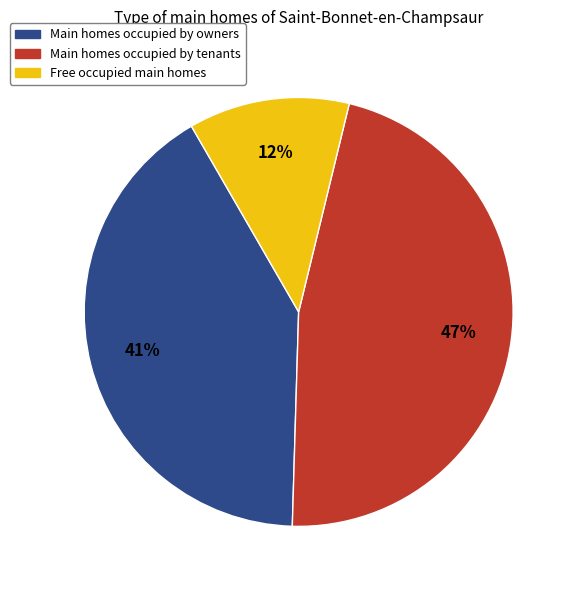

Does any single category account for the majority?

No